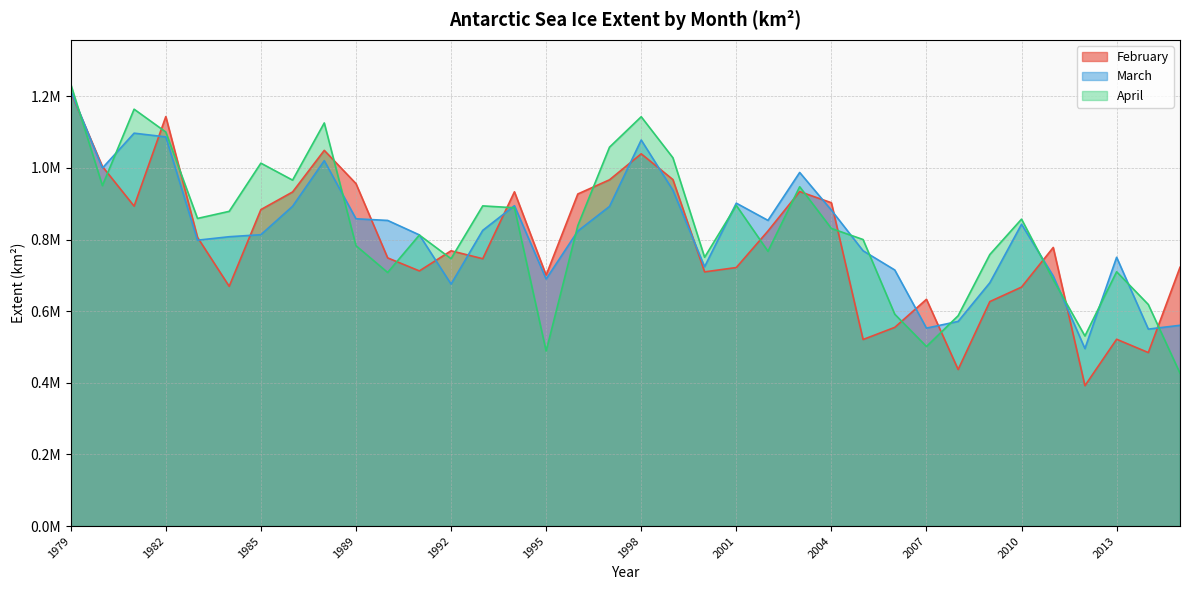

What is the spread (max minus min) of values at 1984?

209302.8